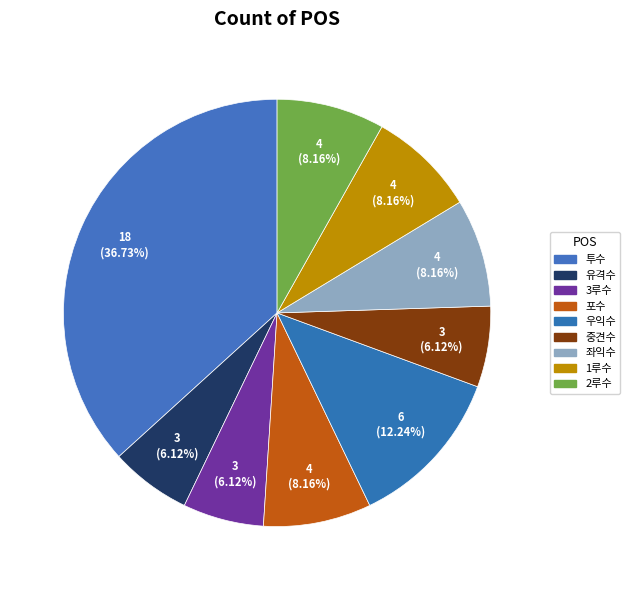

Which has a higher value, 중견수 or 우익수?

우익수